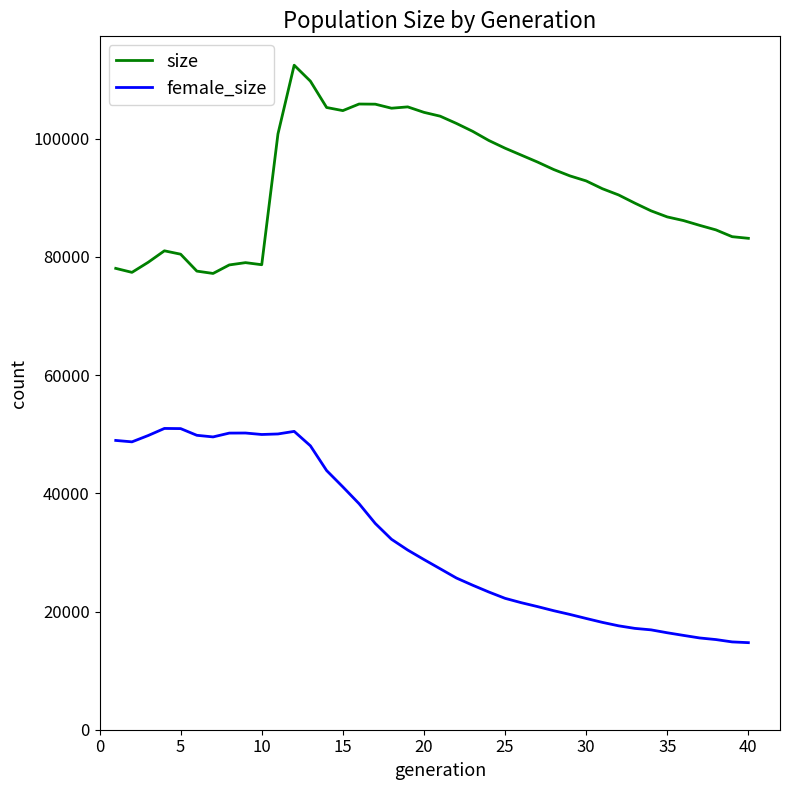

Which series has the largest total across all categories?

size